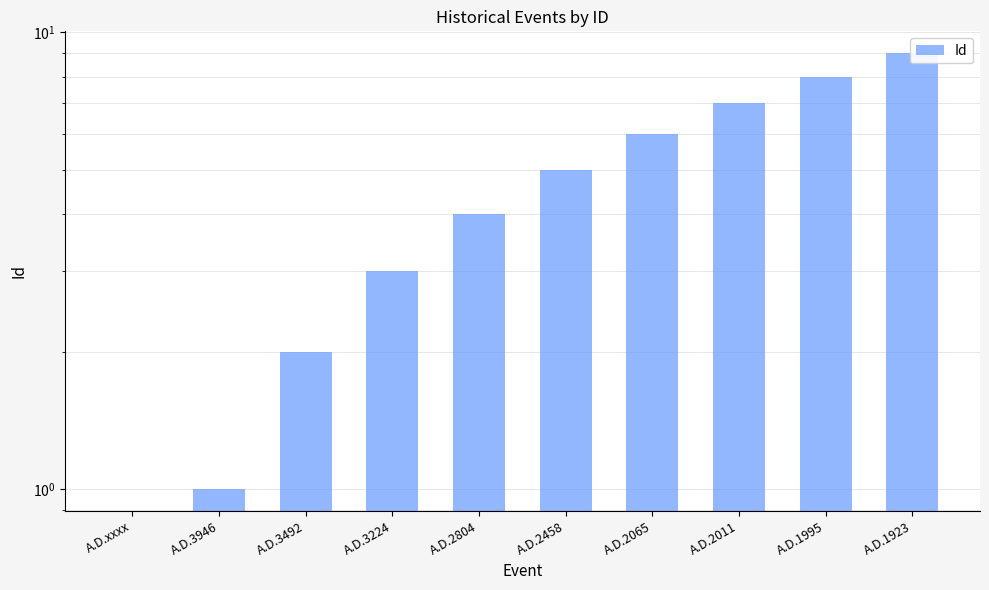

Approximately how many times larger is the value at A.D.2011 compared to A.D.3224?

2.3